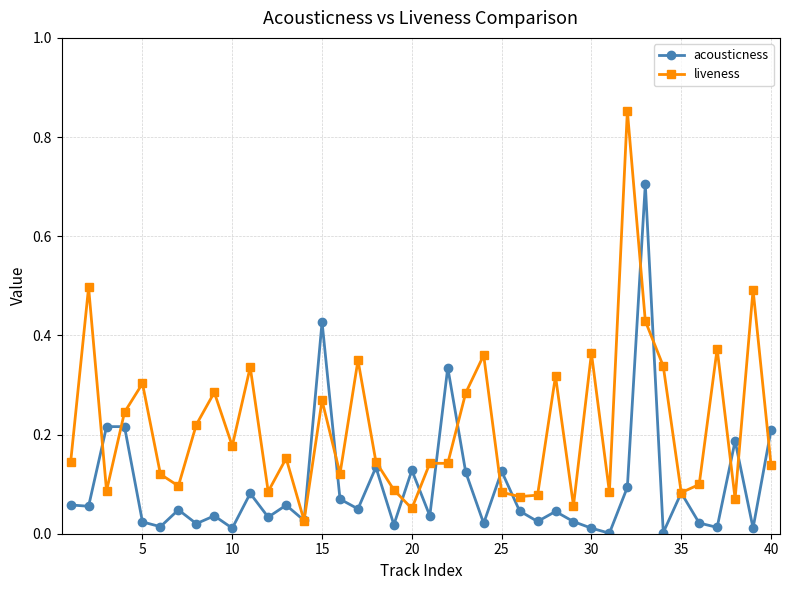

List the series in order of their overall mean, lowest first.

acousticness, liveness